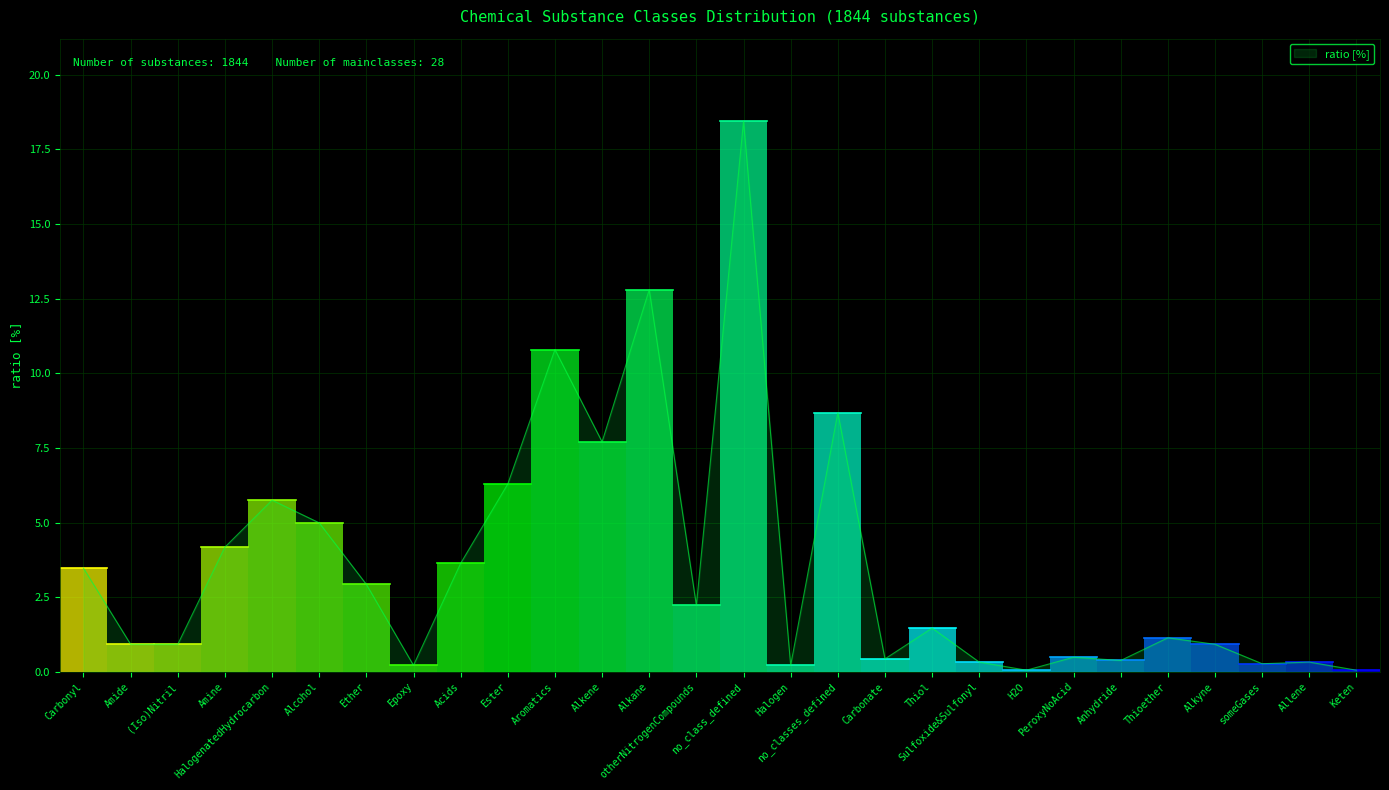

Where is the first local minimum?

Epoxy